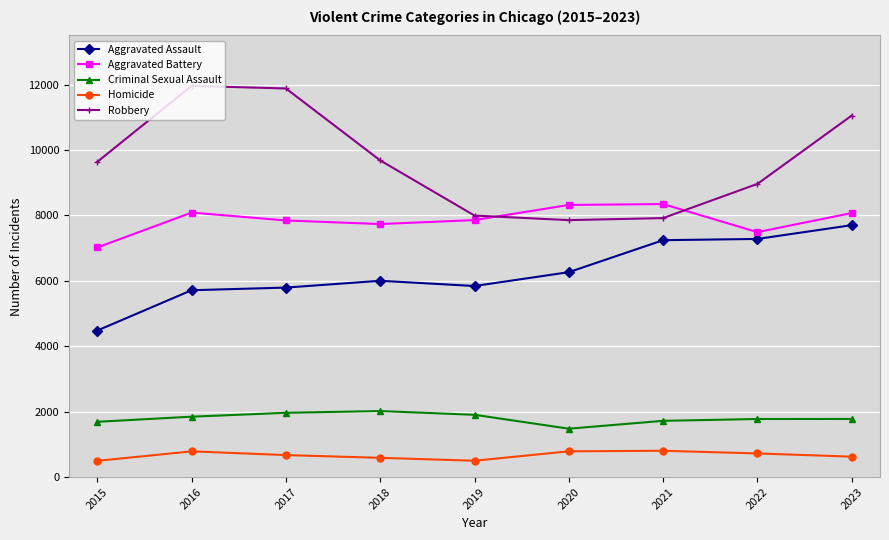

Does the chart have visible grid lines?

Yes